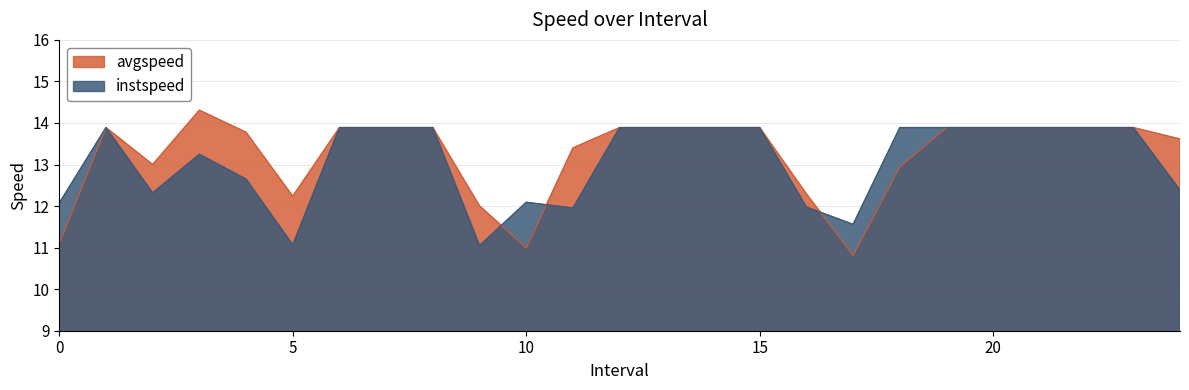

The avgspeed series shows 7.6 at 8.0. True or false?

False